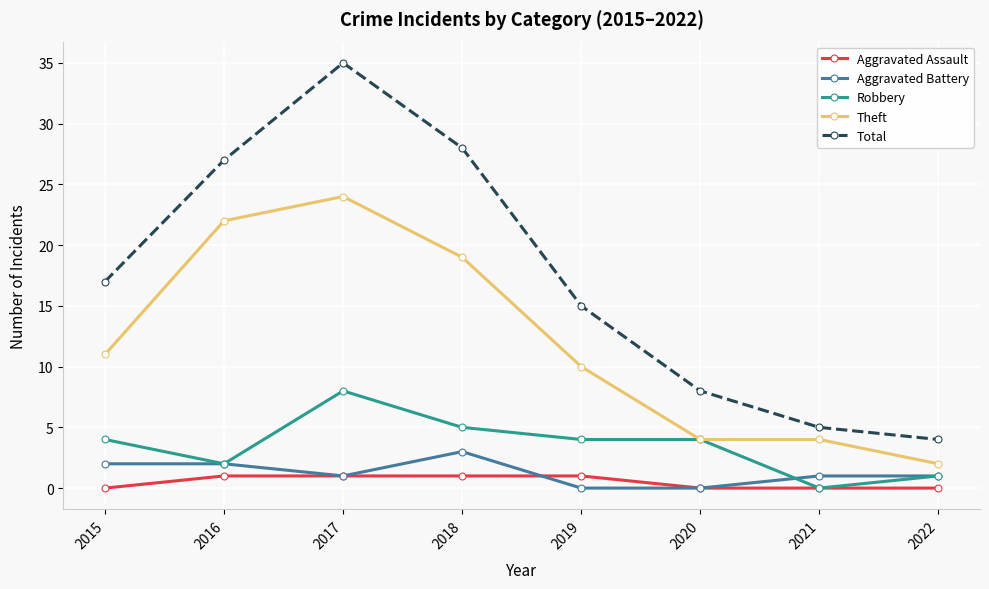

Reading left to right, extract all data points from this chart.

Aggravated Assault: 2015=0	2016=1	2017=1	2018=1	2019=1	2020=0	2021=0	2022=0
Aggravated Battery: 2015=2	2016=2	2017=1	2018=3	2019=0	2020=0	2021=1	2022=1
Robbery: 2015=4	2016=2	2017=8	2018=5	2019=4	2020=4	2021=0	2022=1
Theft: 2015=11	2016=22	2017=24	2018=19	2019=10	2020=4	2021=4	2022=2
Total: 2015=17	2016=27	2017=35	2018=28	2019=15	2020=8	2021=5	2022=4